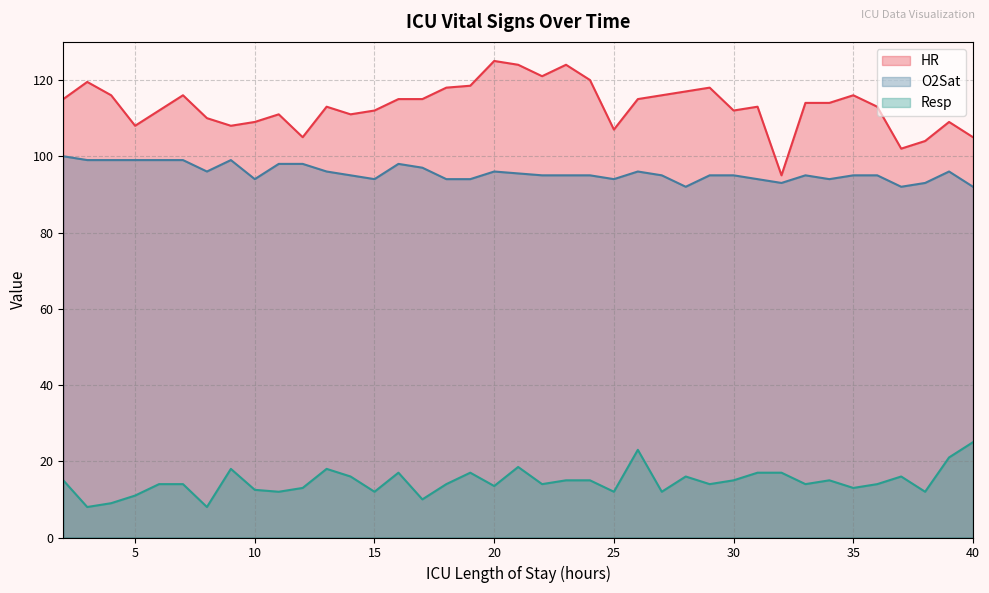

Which series changed the most between 18 and 26?

Resp